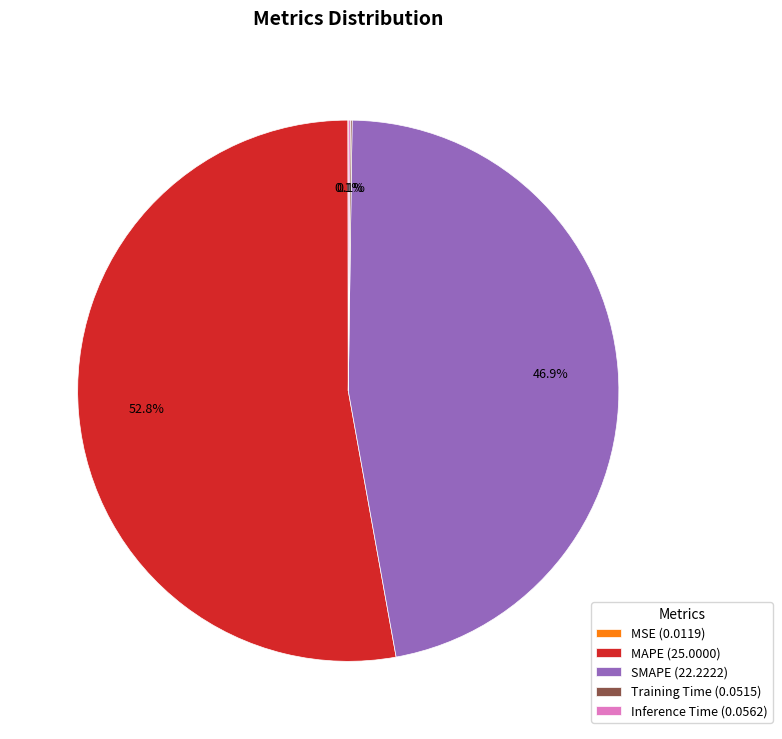

Is there any slice that represents more than half of the pie?

Yes